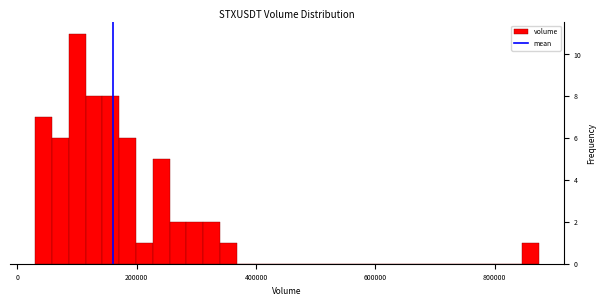

Read against the x-axis, roughly where is the centre of the tallest bar?

100000